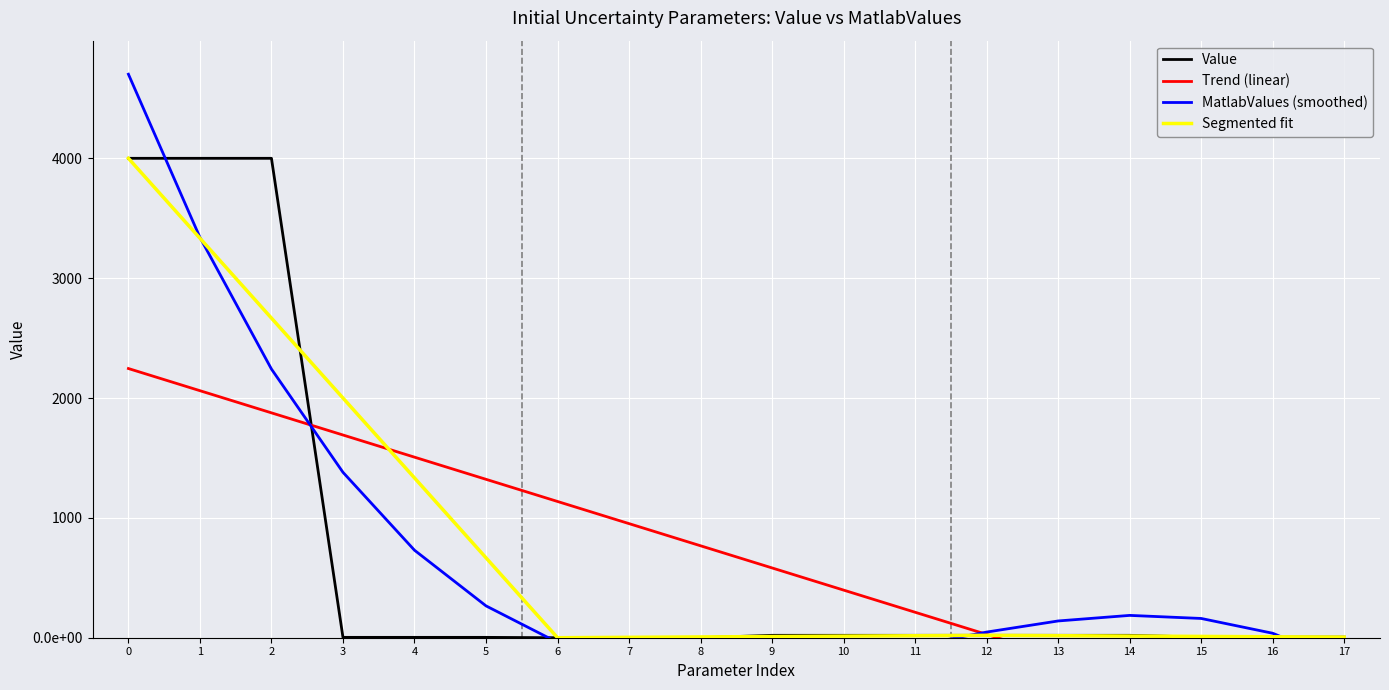

What is the maximum value shown in the chart?

4000.0